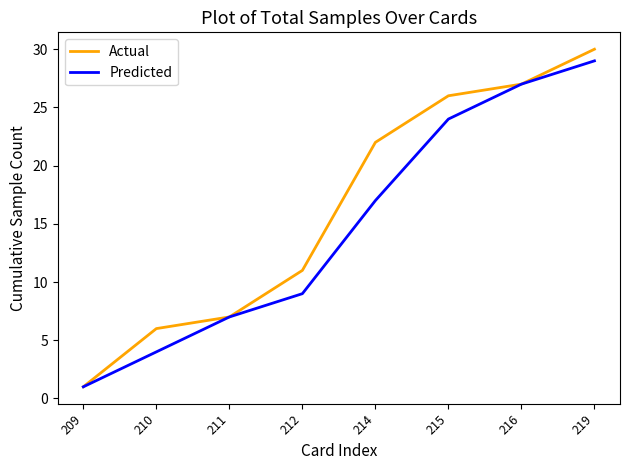

Which category has the lowest value across all series?

209